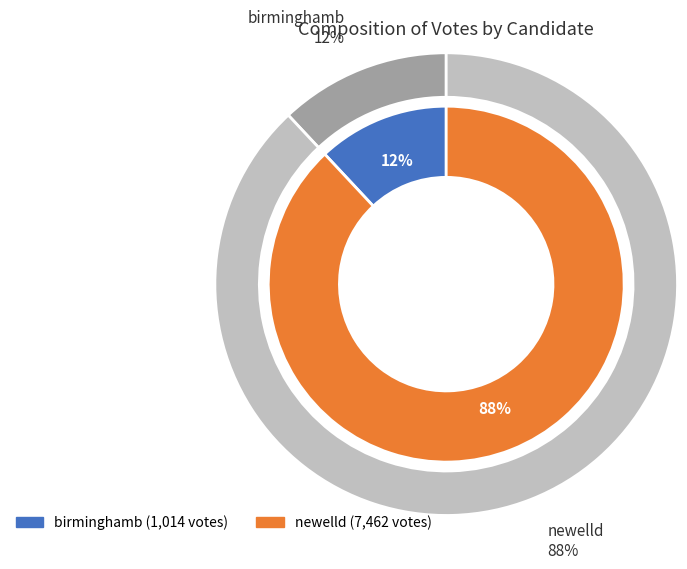

Combined, do newelld and birminghamb account for over 50%?

Yes